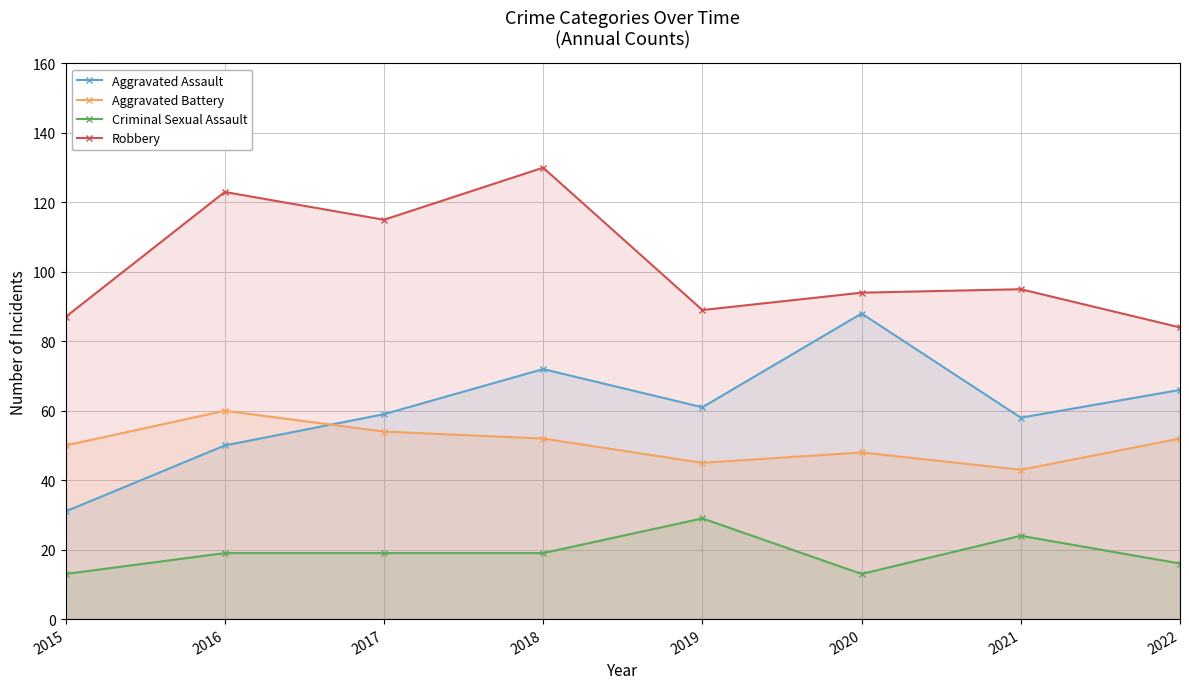

Is it true that Aggravated Assault equals 61 at 2019?

True